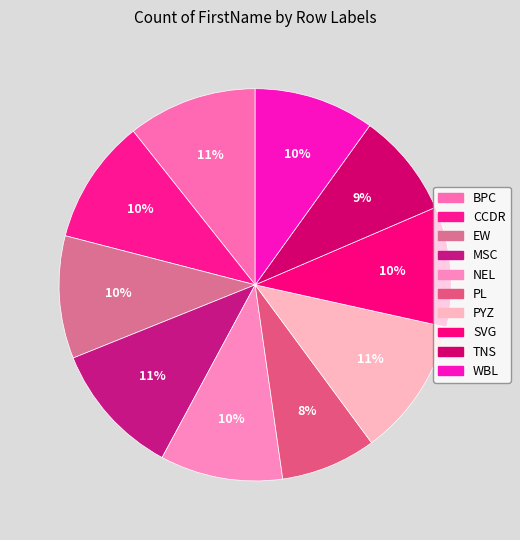

Is it true that NEL is 17% of the pie?

False